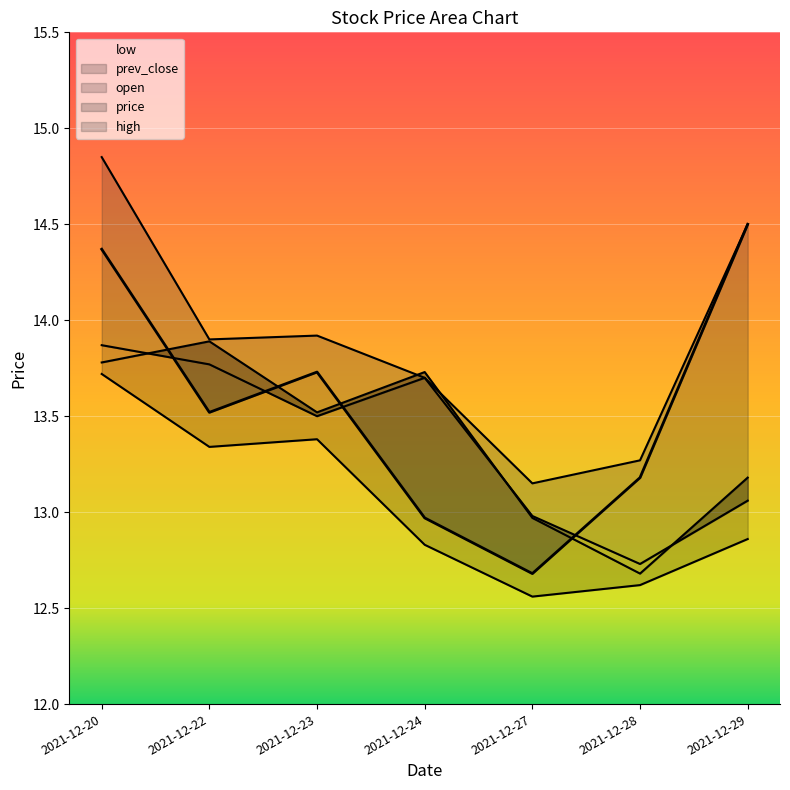

Rank the categories by price value from highest to lowest.

2021-12-29, 2021-12-20, 2021-12-23, 2021-12-22, 2021-12-28, 2021-12-24, 2021-12-27